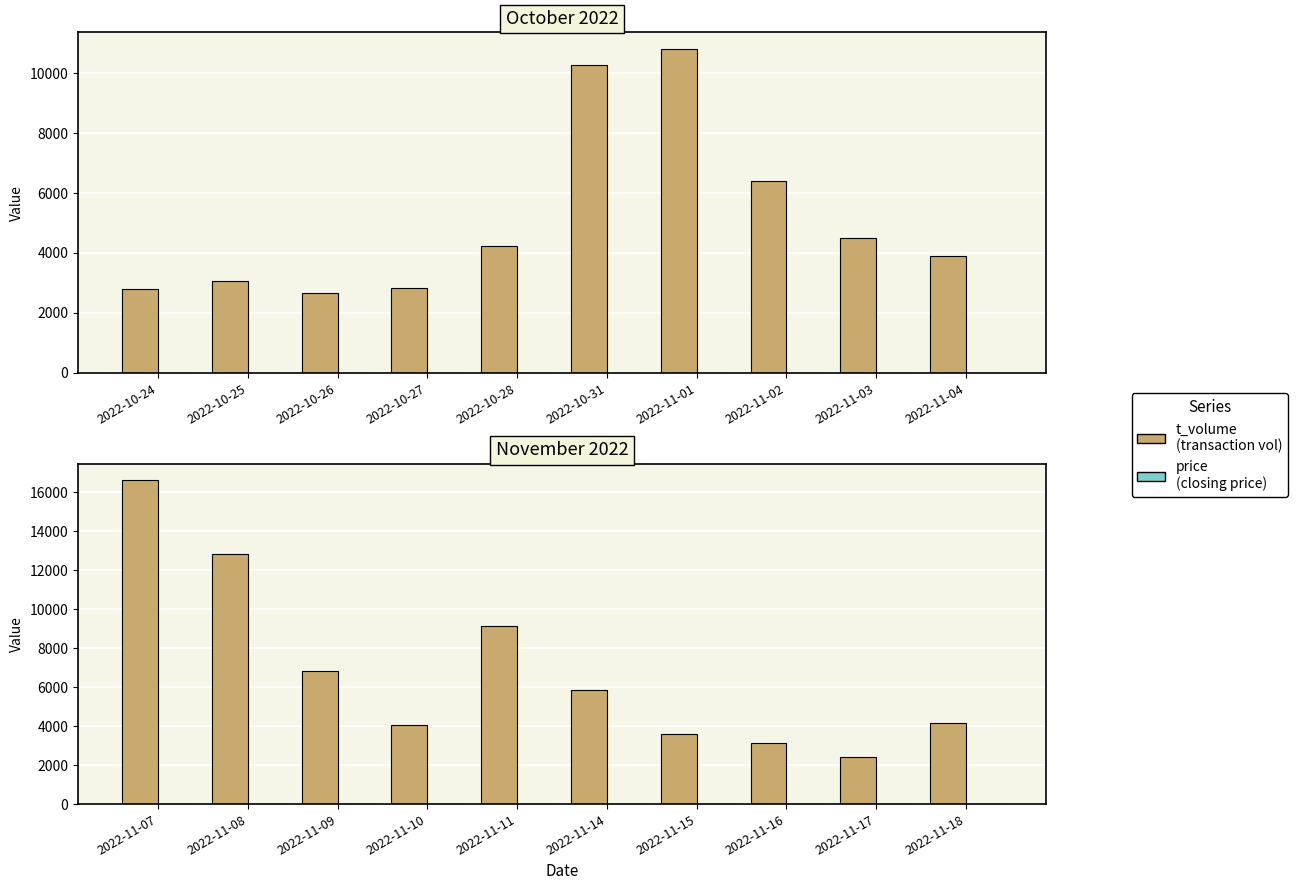

How many price (Nov) values are between 8 and 9?

10